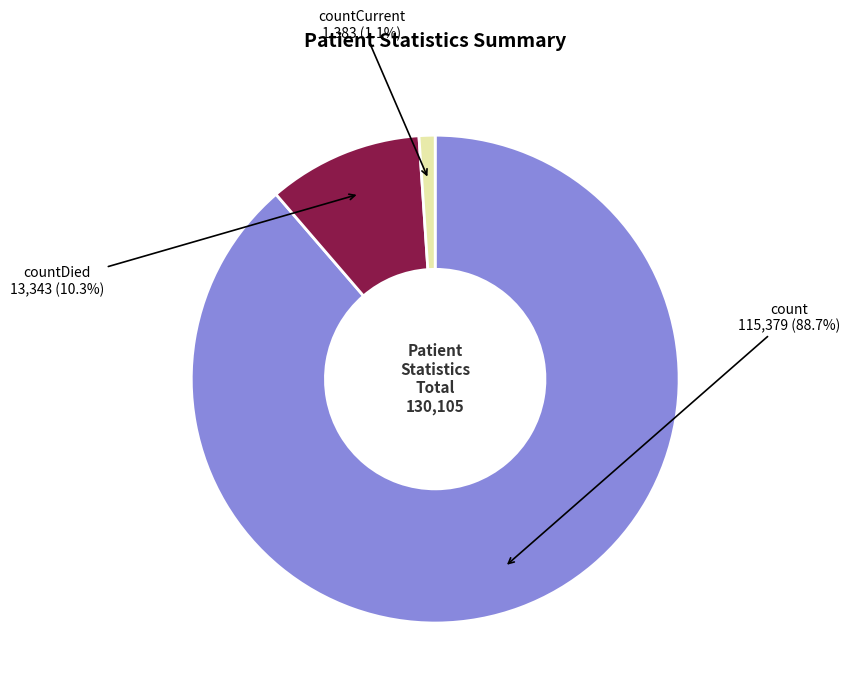

The countDied slice represents 23% of the pie. True or false?

False